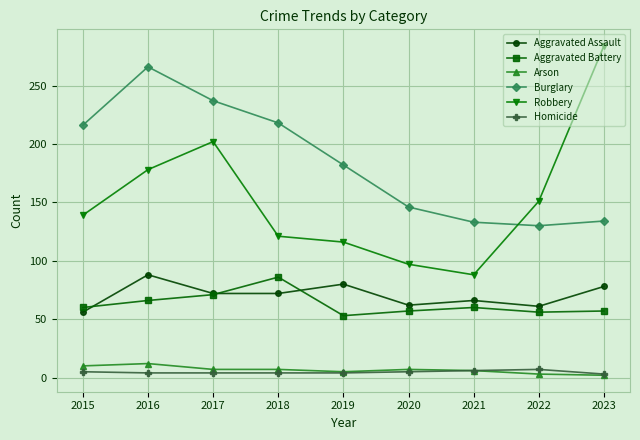

Which series changed the most between 2018 and 2023?

Robbery